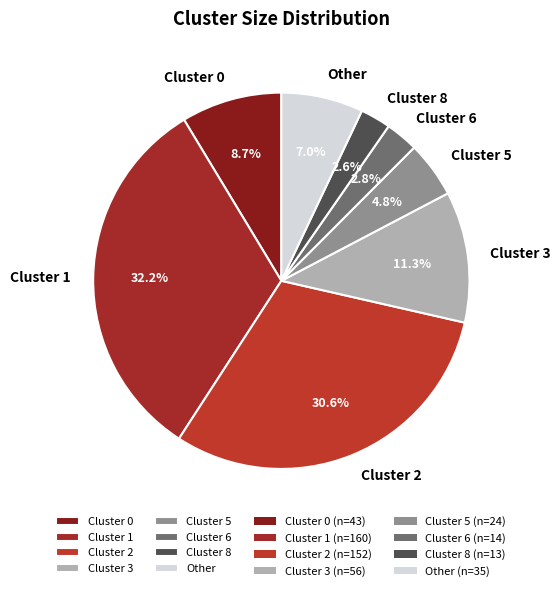

Does Cluster 5 represent more than half of the total?

No